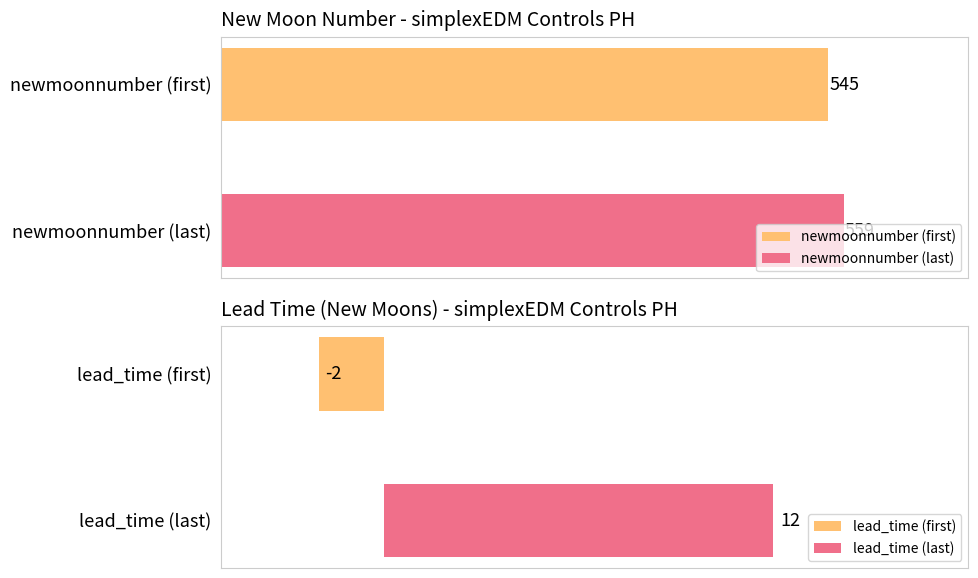

What is the maximum value shown in the chart?

559